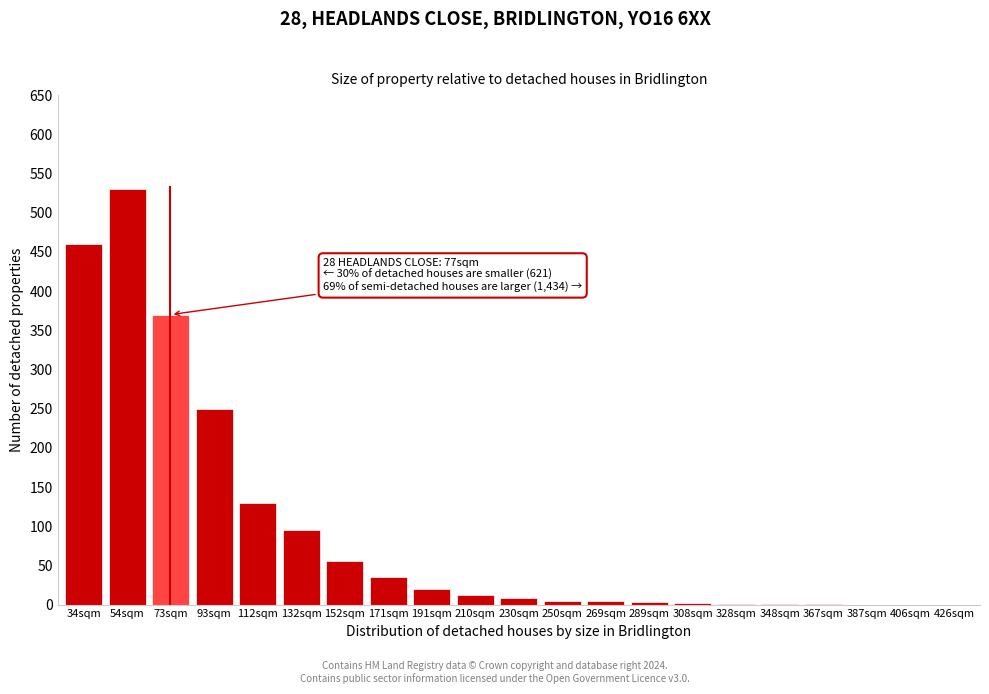

What is the maximum value shown in the chart?

530